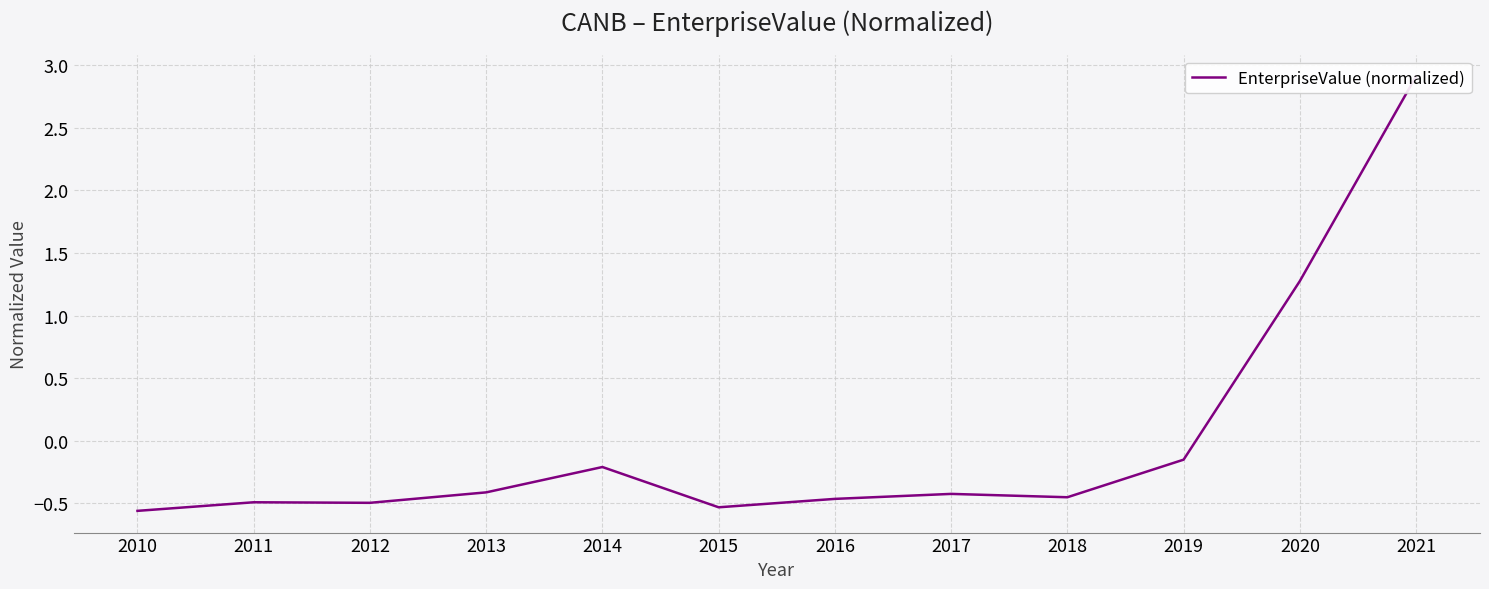

What is the change in value from 2010 to 2021?

+3.5